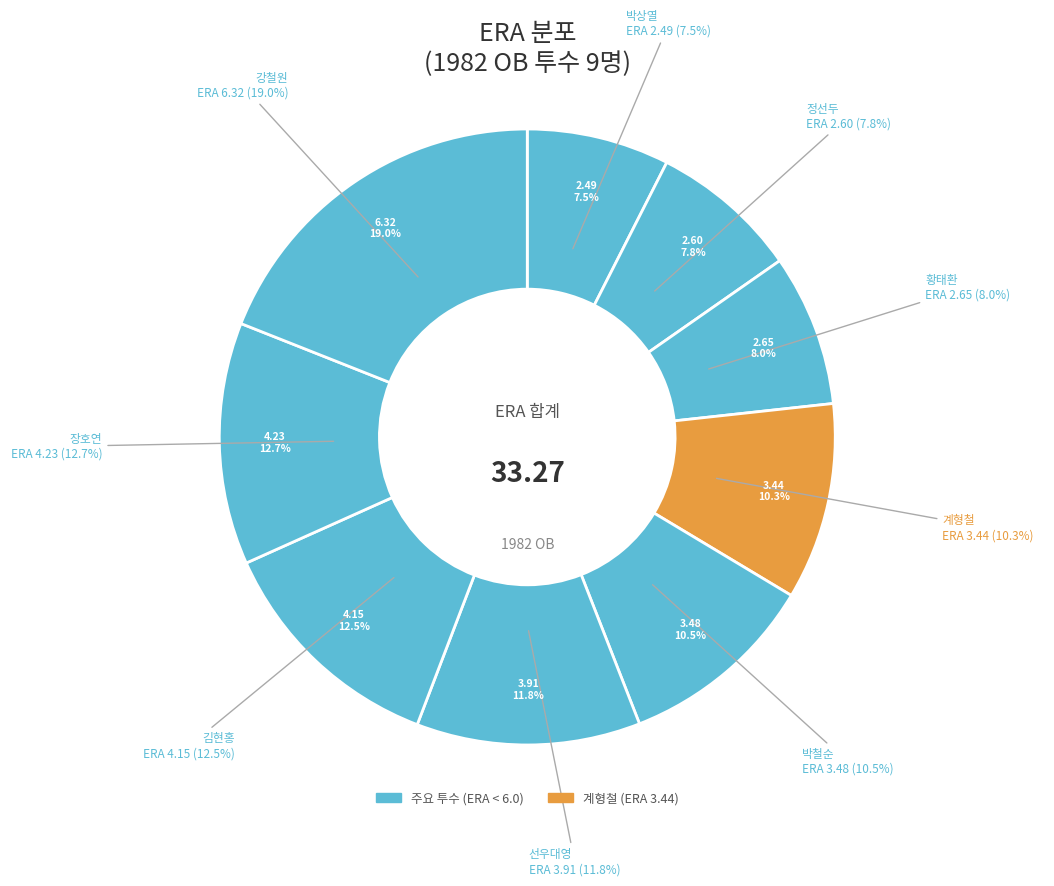

True or false: 황태환 accounts for 1% of the total.

False